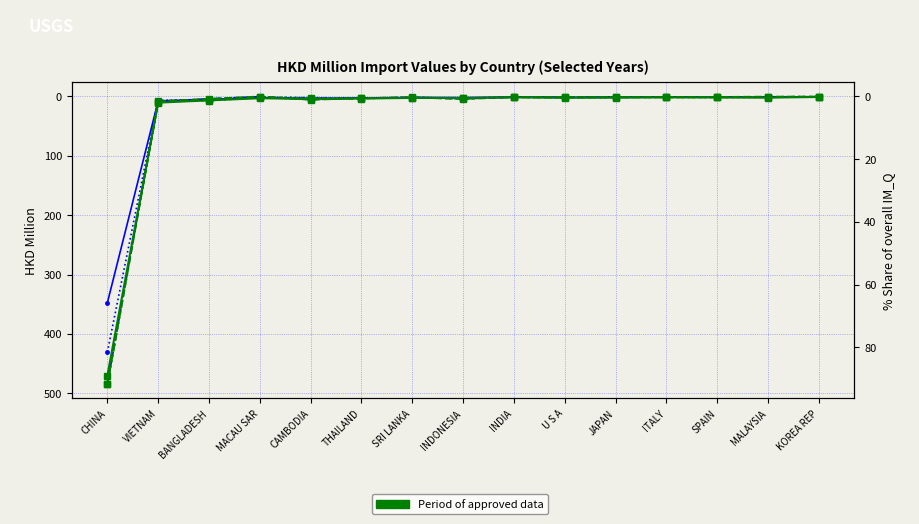

What is the spread (max minus min) of values at KOREA REP?

0.7